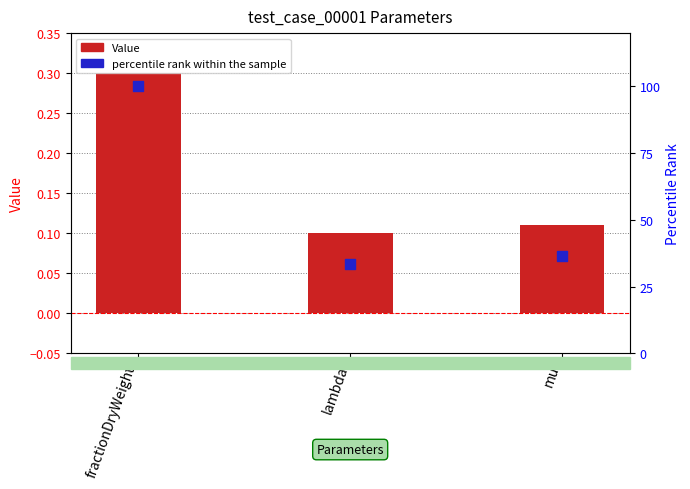

What is the total value across all series at fractionDryWeight?

100.3